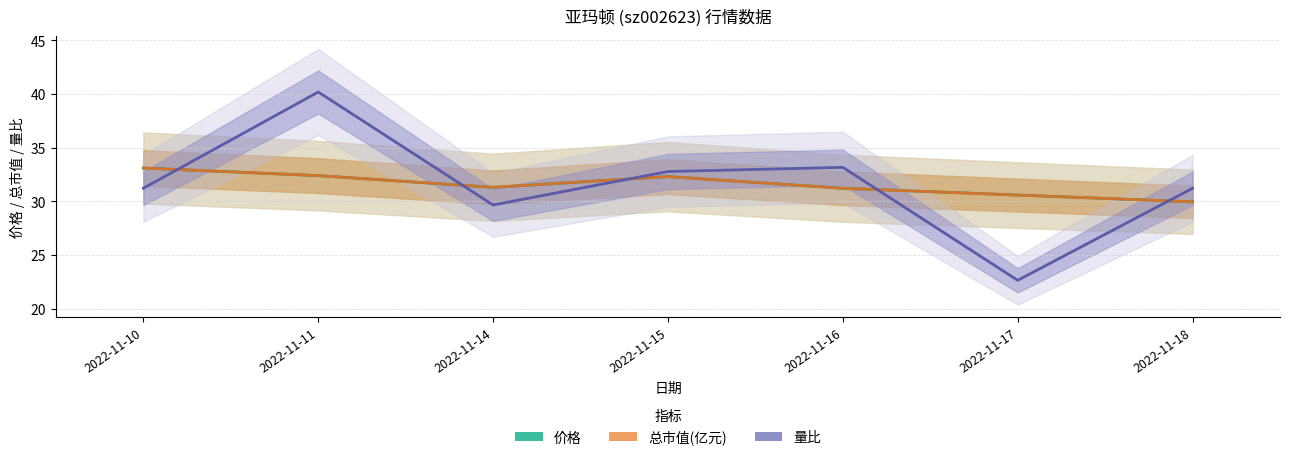

What is the total value across all series at 2022-11-10?

97.4